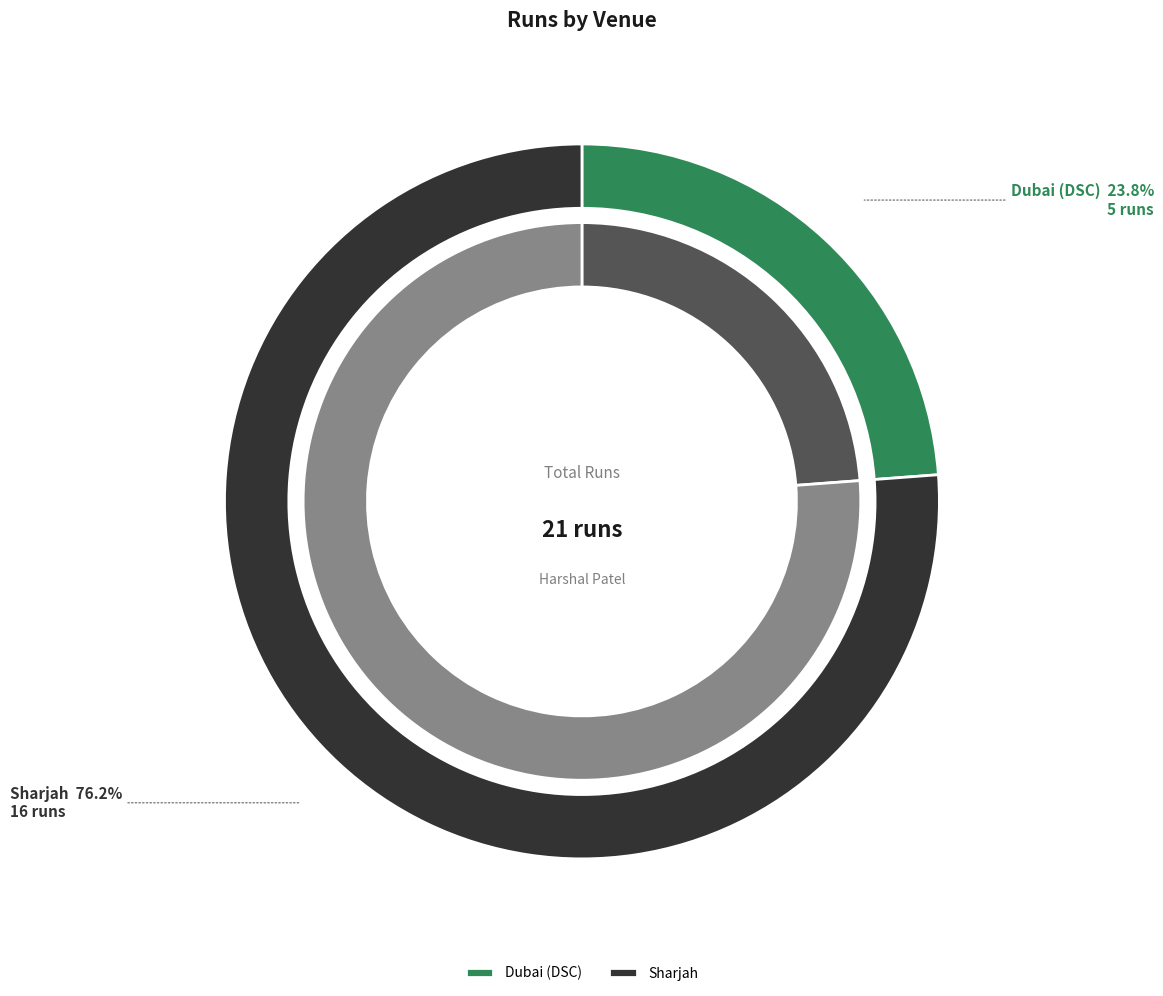

To the nearest percent, what is the average slice percentage?

50%